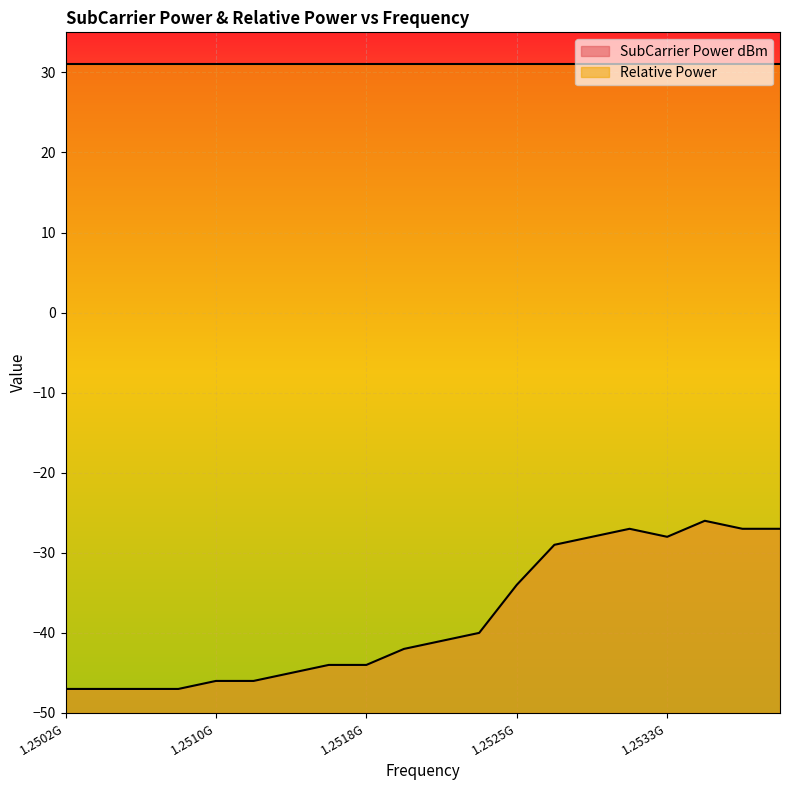

True or false: the data shows -75 at 1251562500.

False